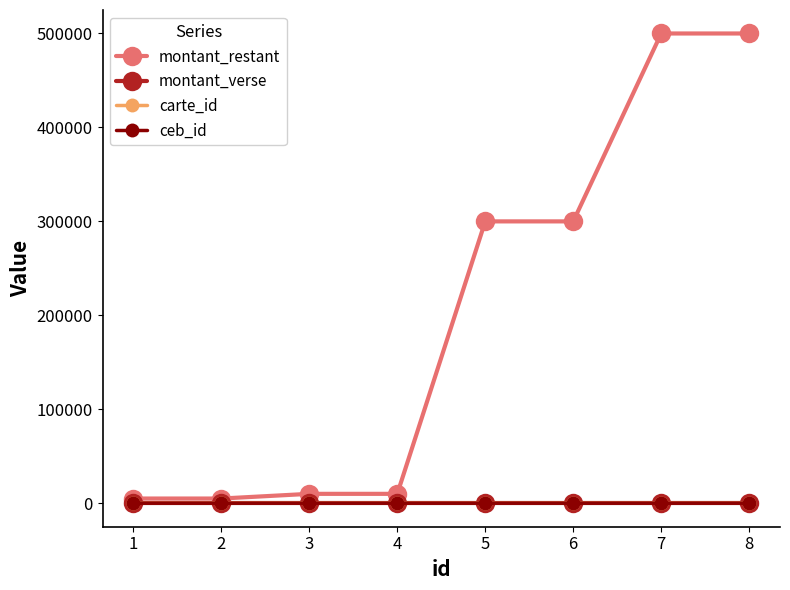

Is this an area chart (filled region under the line)?

No